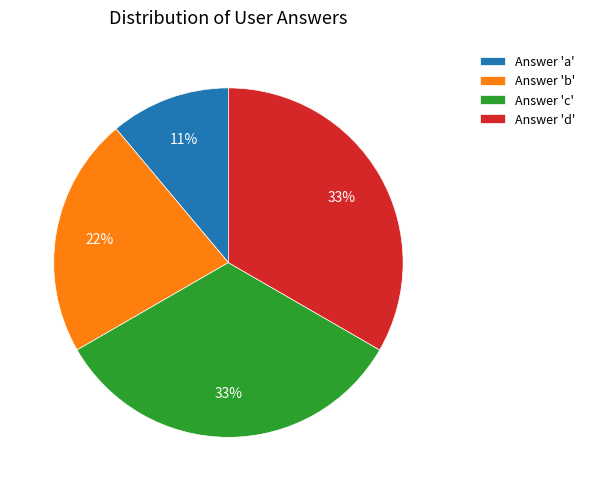

Is the sum of Answer 'd' and Answer 'a' greater than half?

No